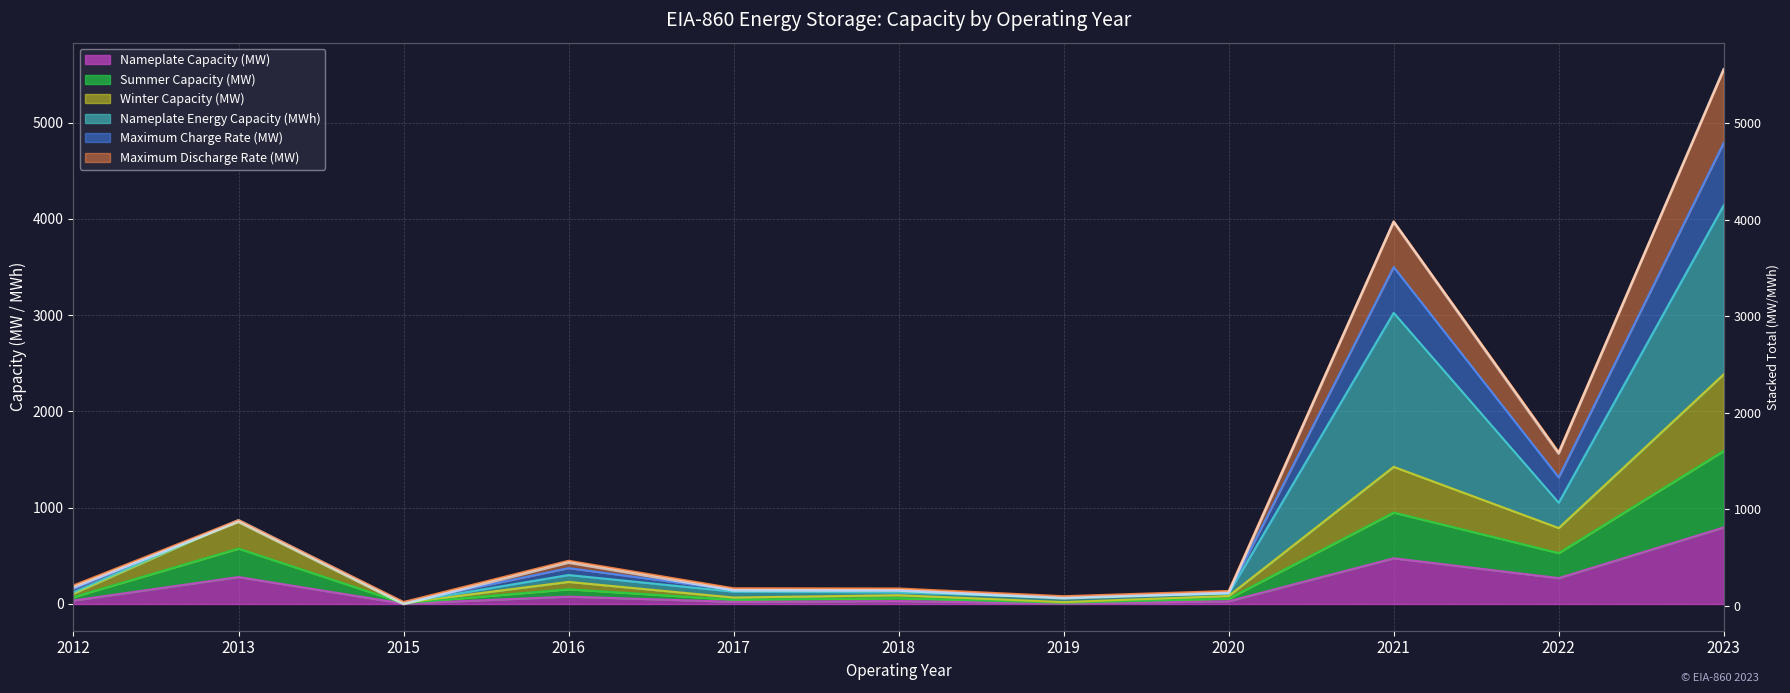

Reading left to right, what are all the values shown in this chart?

Nameplate Capacity (MW): 2012=36.0	2013=280.0	2015=4.0	2016=76.6	2017=22.7	2018=30.5	2019=6.5	2020=28.0	2021=475.0	2022=269.1	2023=795.4
Summer Capacity (MW): 2012=36.0	2013=295.6	2015=4.0	2016=76.6	2017=22.2	2018=30.5	2019=6.5	2020=27.8	2021=475.0	2022=260.0	2023=795.2
Winter Capacity (MW): 2012=36.0	2013=295.6	2015=4.0	2016=76.6	2017=22.2	2018=30.5	2019=6.5	2020=27.8	2021=475.0	2022=260.0	2023=795.2
Nameplate Energy Capacity (MWh): 2012=13.6	2013=0.0	2015=1.8	2016=71.3	2017=61.1	2018=29.6	2019=48.5	2020=26.0	2021=1600.0	2022=263.0	2023=1756.0
Maximum Charge Rate (MW): 2012=36.0	2013=0.0	2015=3.2	2016=71.7	2017=17.2	2018=20.1	2019=6.3	2020=11.0	2021=475.0	2022=263.0	2023=648.0
Maximum Discharge Rate (MW): 2012=36.0	2013=0.0	2015=4.0	2016=76.6	2017=17.9	2018=20.1	2019=6.5	2020=15.0	2021=475.0	2022=263.0	2023=764.2